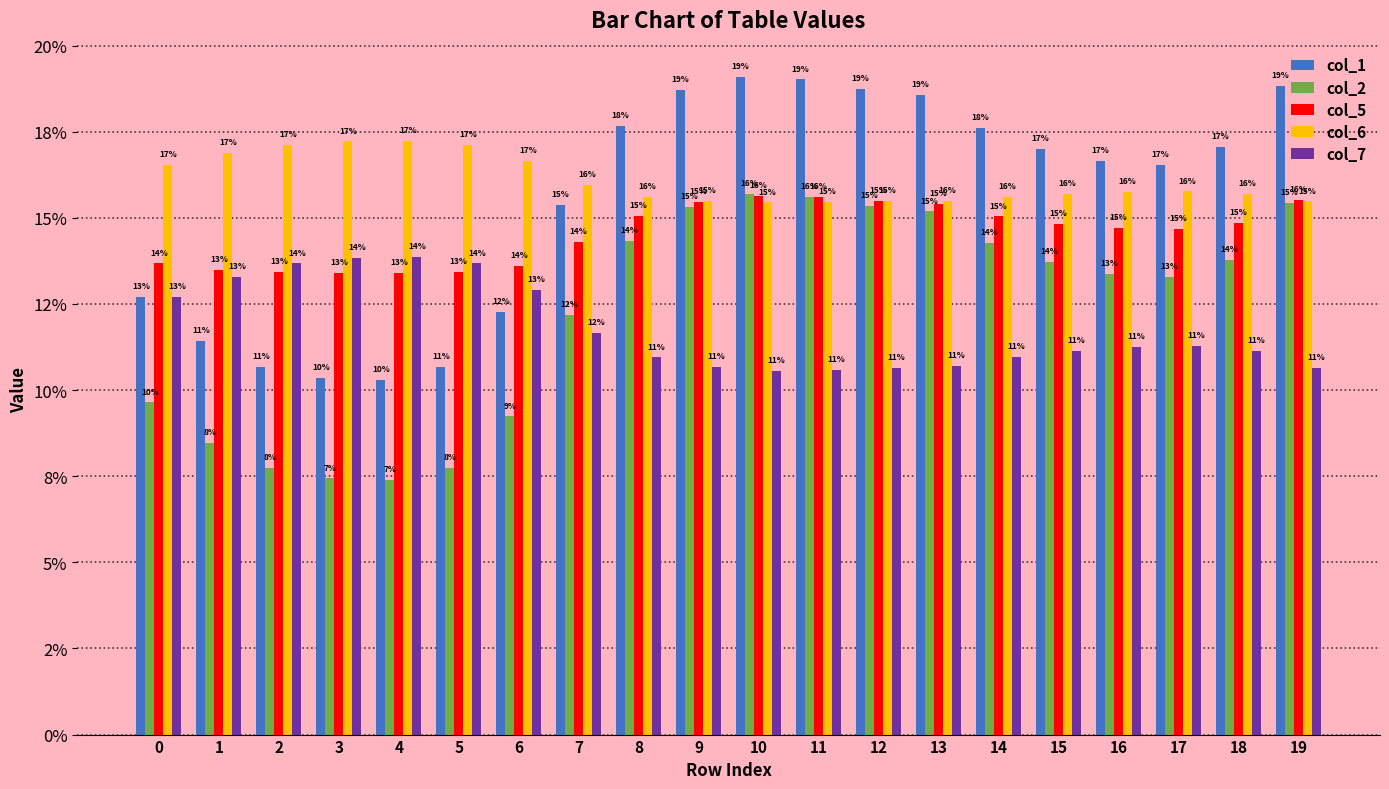

Between 18 and 3, which is larger?

18